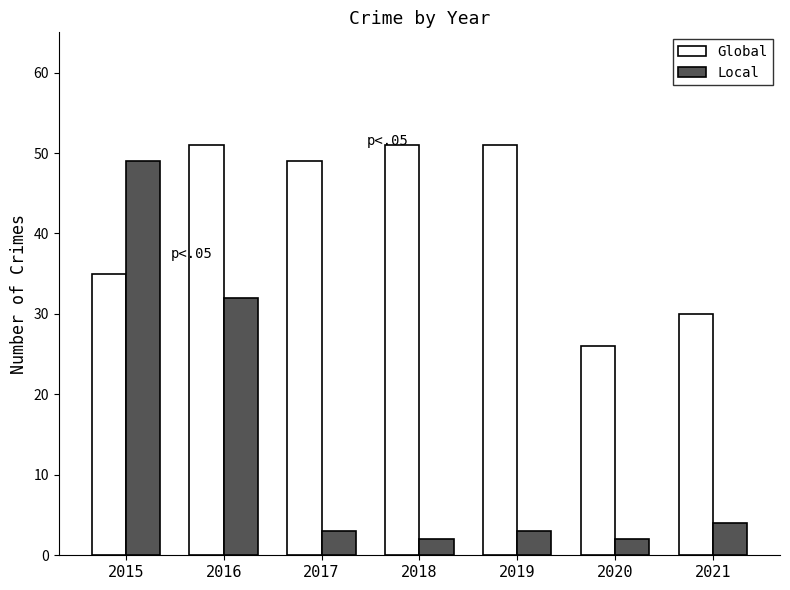

What is the value of the Global bar at the 4th from the left?

51